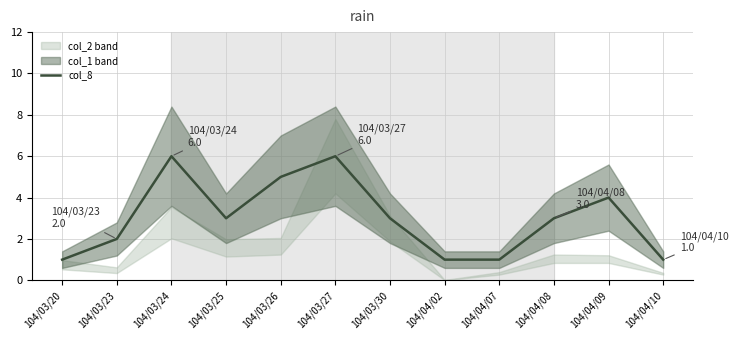

The chart shows a value of 1 at 104/04/07. True or false?

False